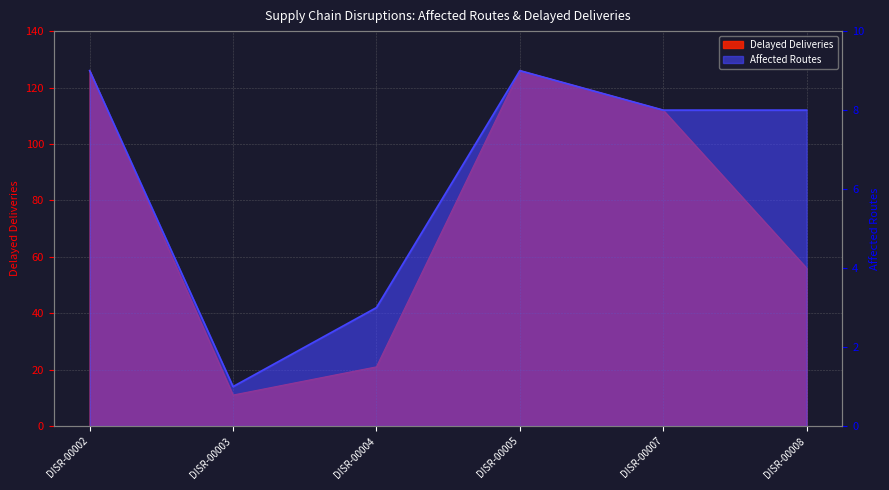

What is the difference between the highest and lowest values at DISR-00002?

117